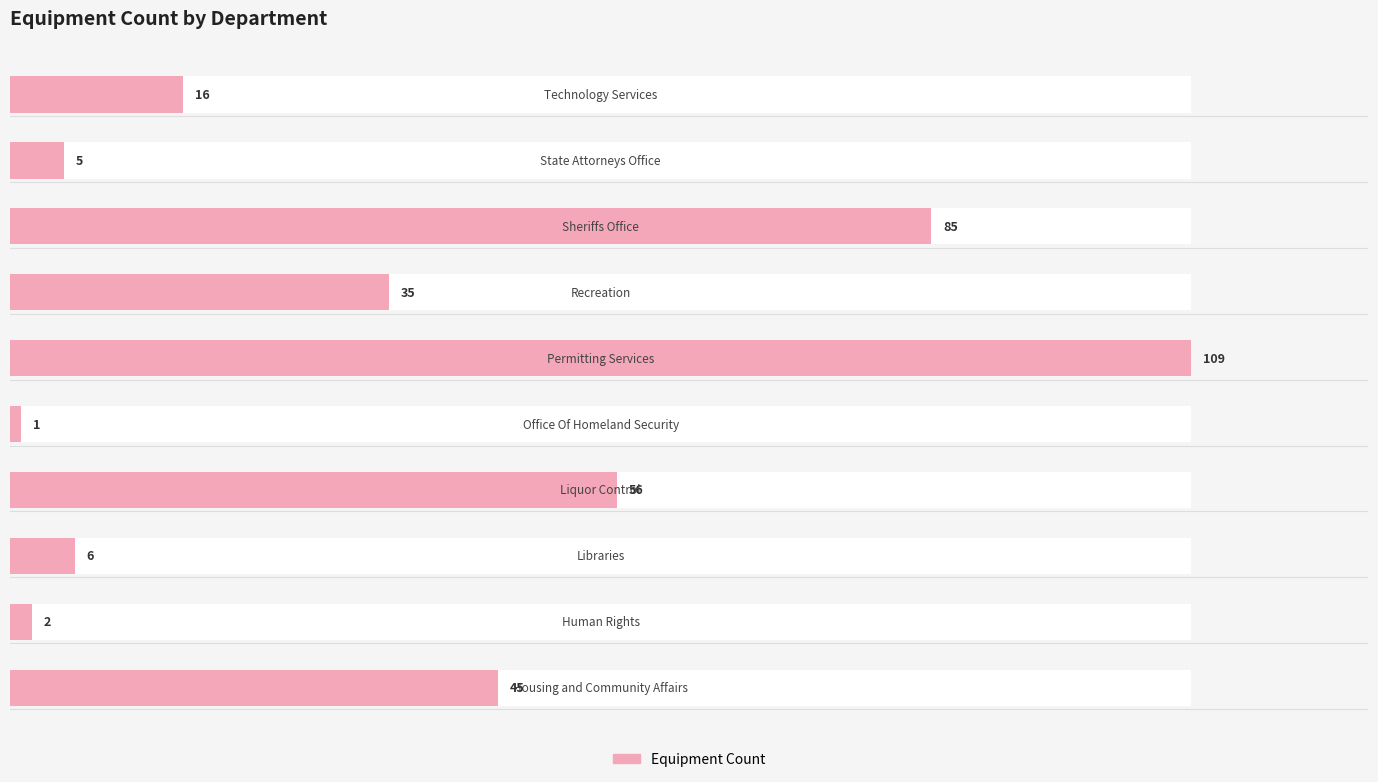

List the labels in order of value, largest first.

5, 7, 3, 0, 6, 9, 2, 8, 1, 4